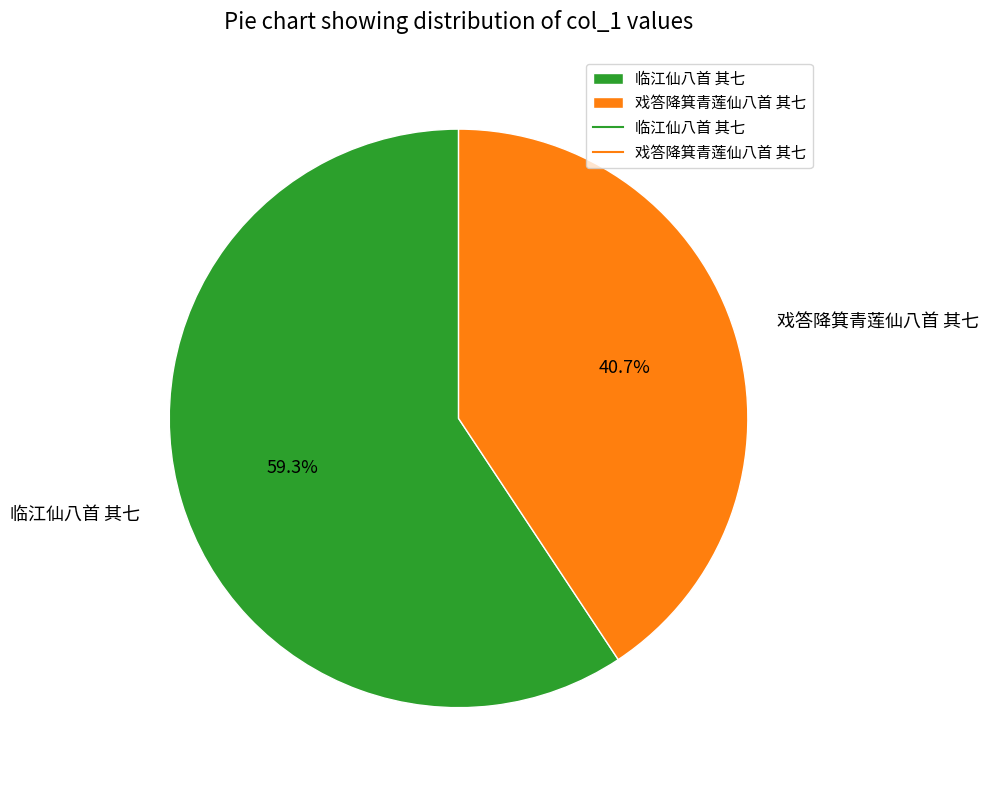

Do 临江仙八首 其七 and 戏答降箕青莲仙八首 其七 together represent more than half of the pie?

Yes